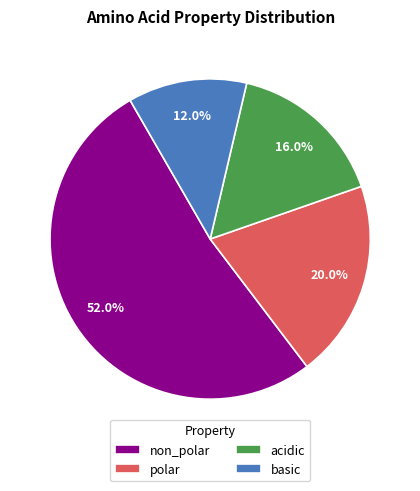

True or false: polar accounts for 20% of the total.

True